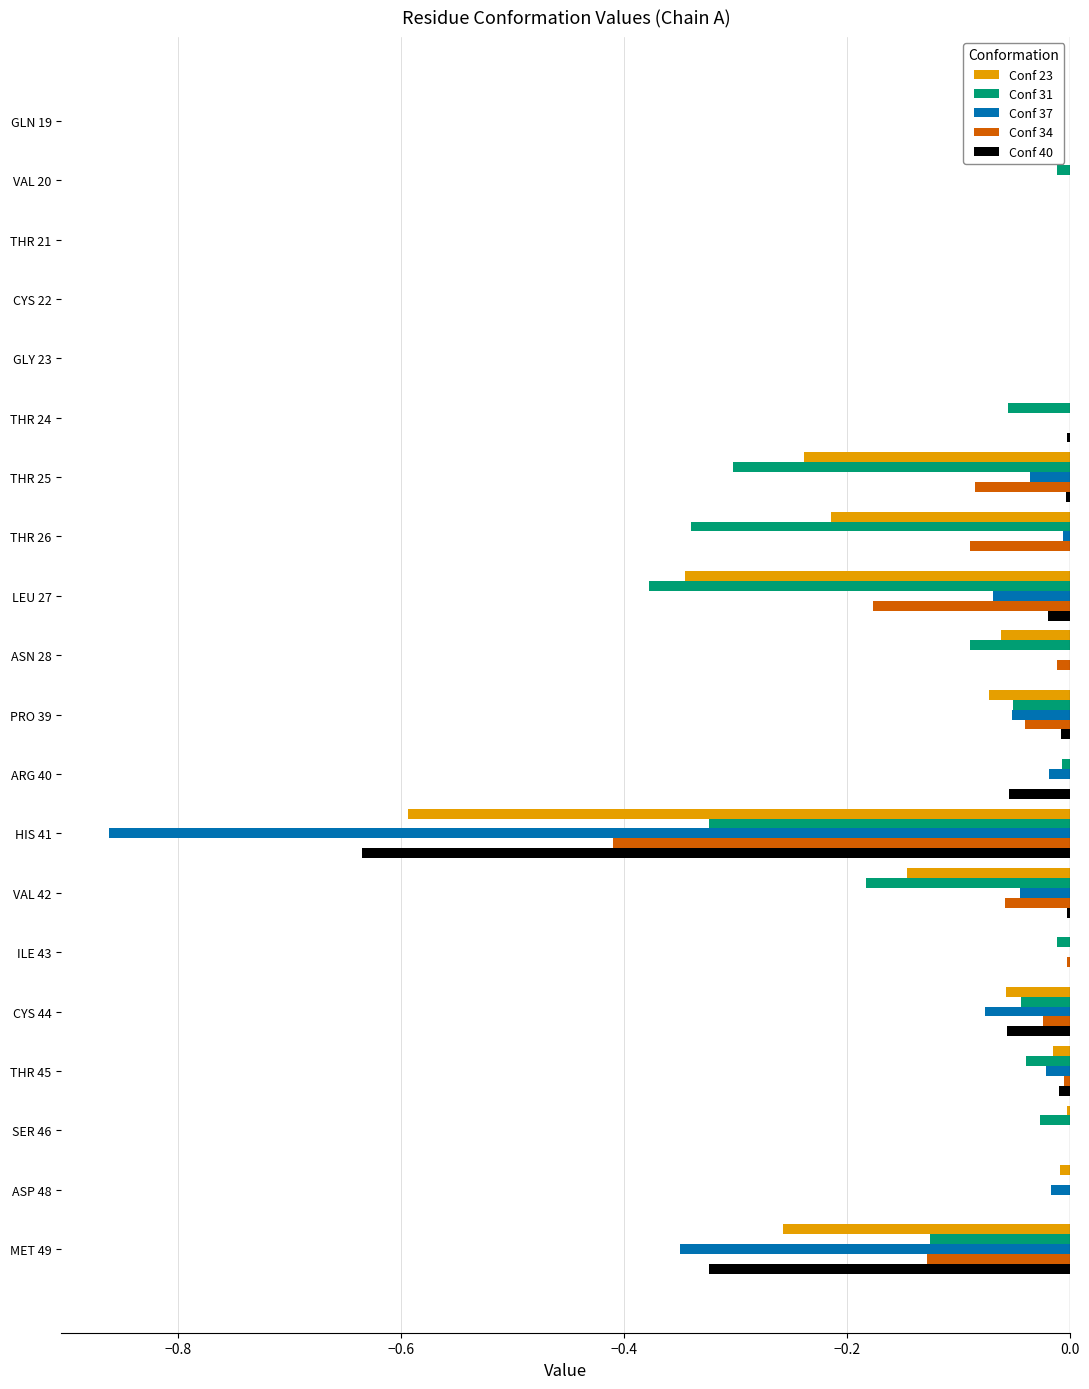

Is the value of Conf 40 at VAL 20 greater than the value of Conf 37 at HIS 41?

Yes